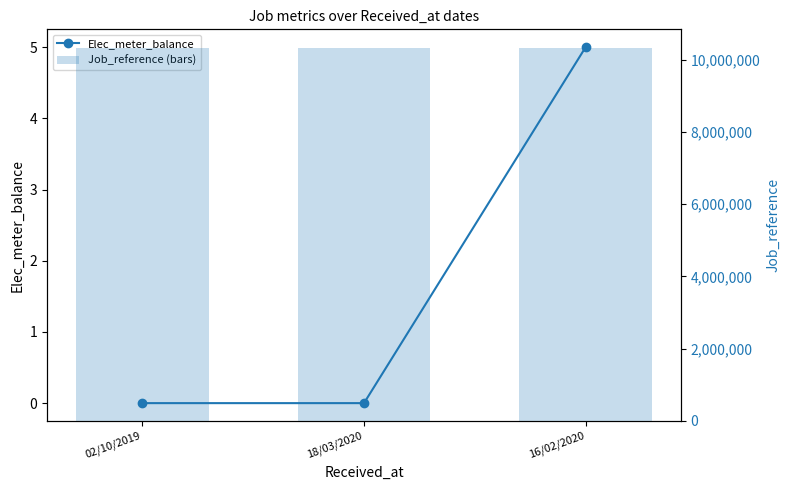

Reading left to right, extract all data points from this chart.

Elec_meter_balance: 02/10/2019=0	18/03/2020=0	16/02/2020=5
Job_reference (bars): 02/10/2019=10320423	18/03/2020=10320434	16/02/2020=10320437